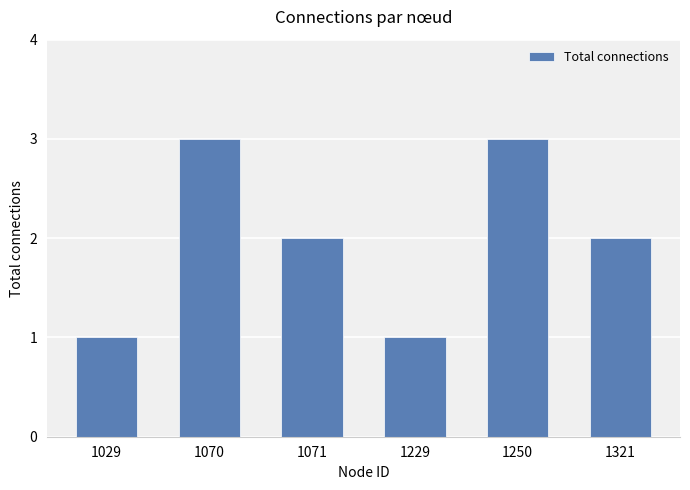

How many series are shown in this chart?

1